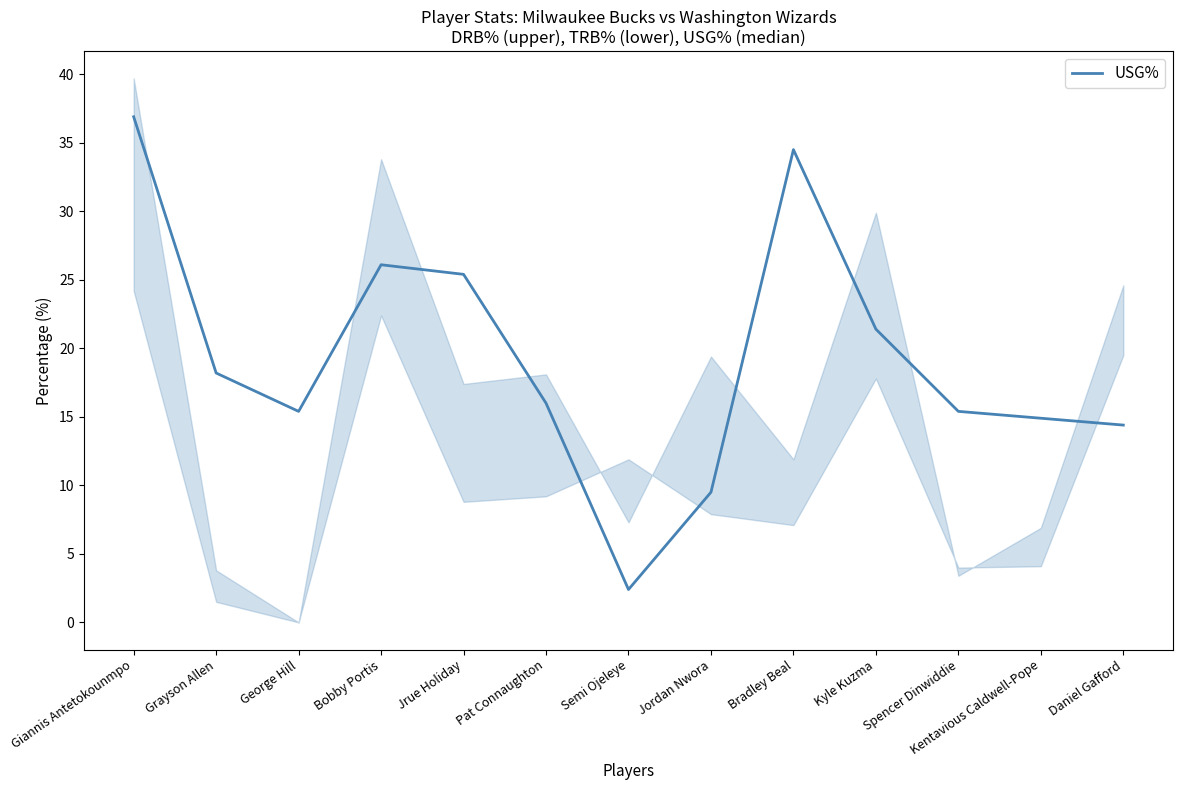

At which category does the data reach its first local valley?

George Hill